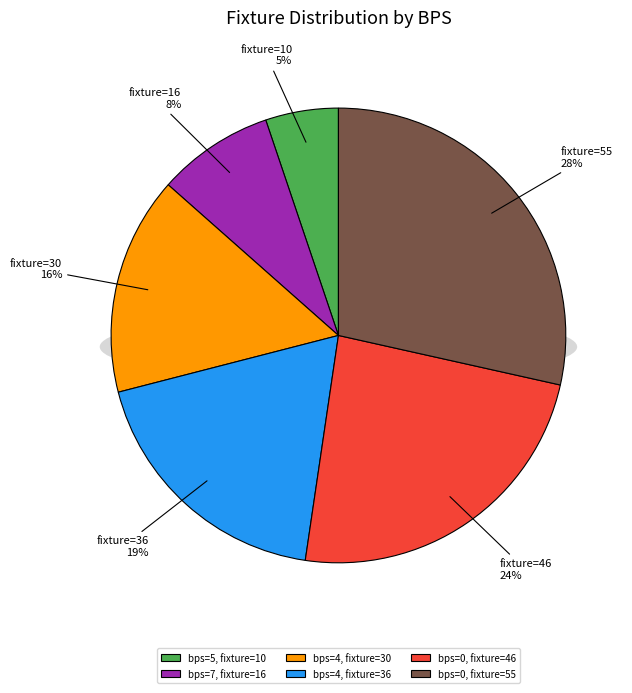

The Round 1 (bps=5) slice represents 20% of the pie. True or false?

False